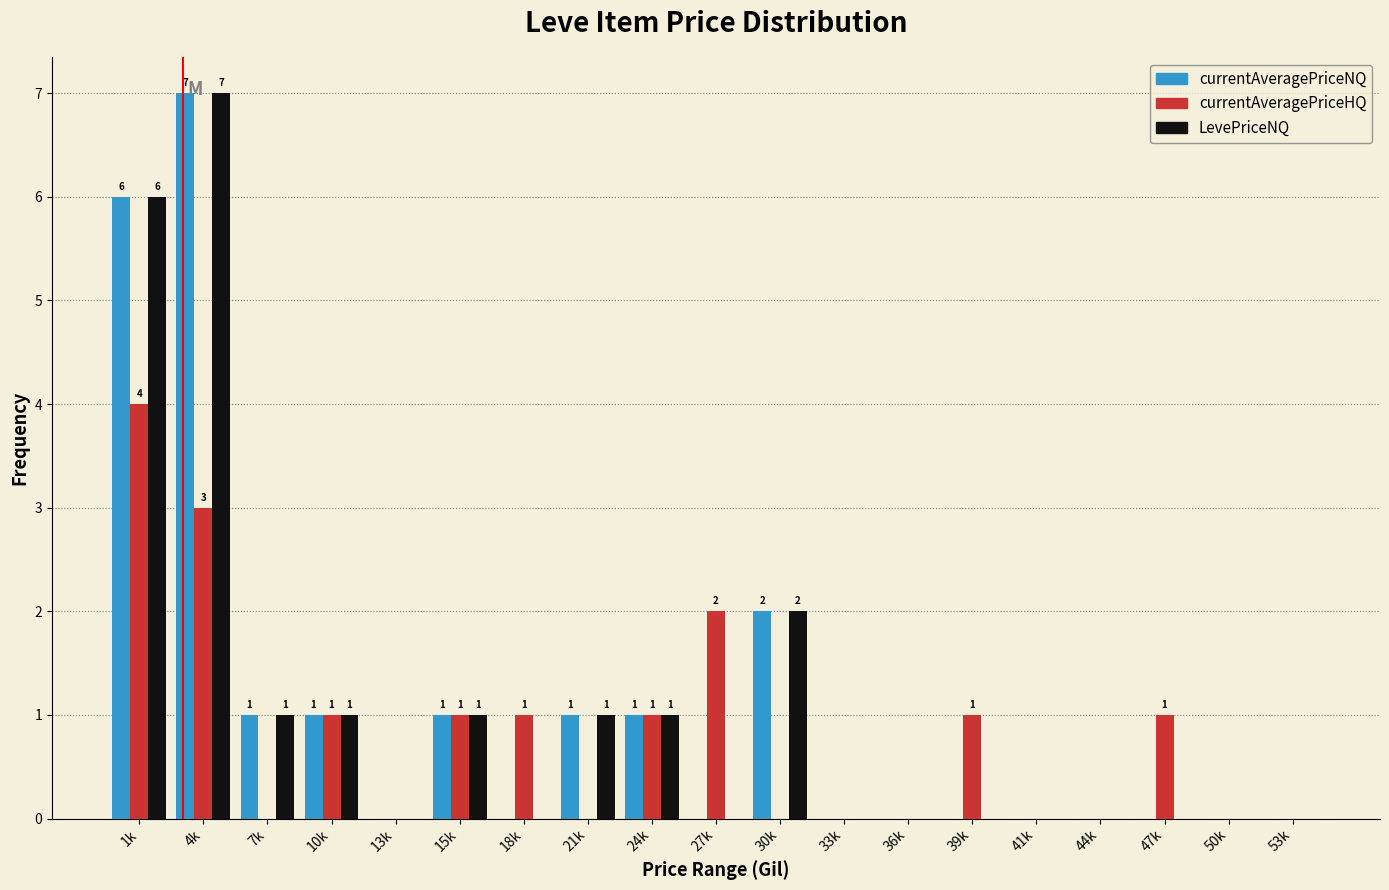

The value of LevePriceNQ at 47k is 2. True or false?

False